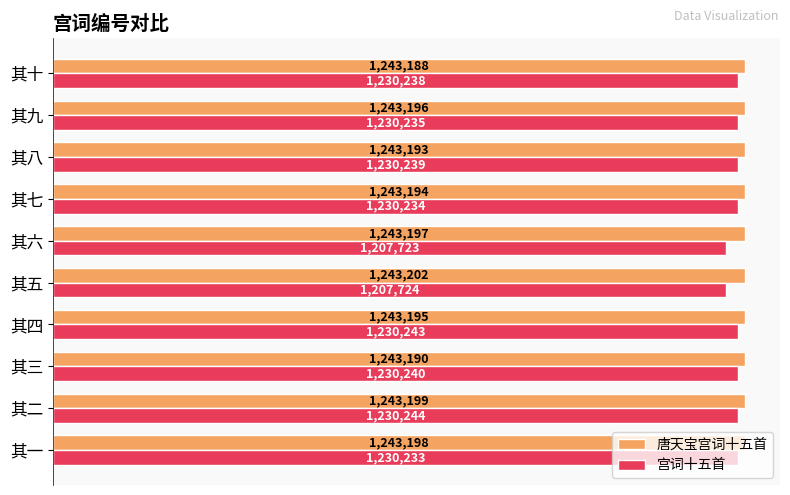

What are all the series names shown in the legend?

唐天宝宫词十五首, 宫词十五首